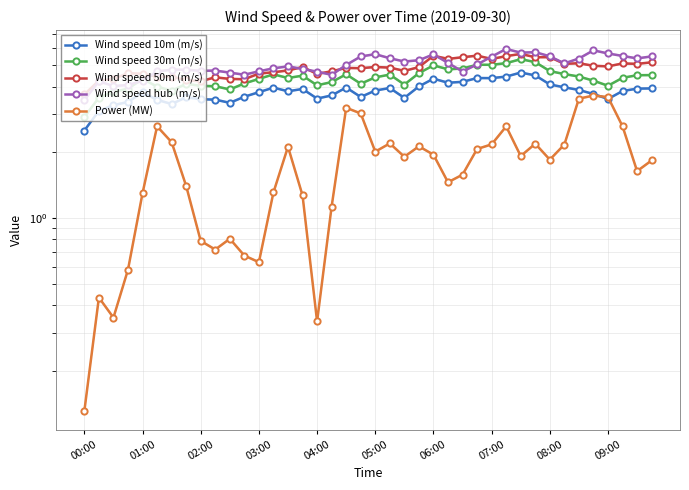

Is this an area chart (filled region under the line)?

No